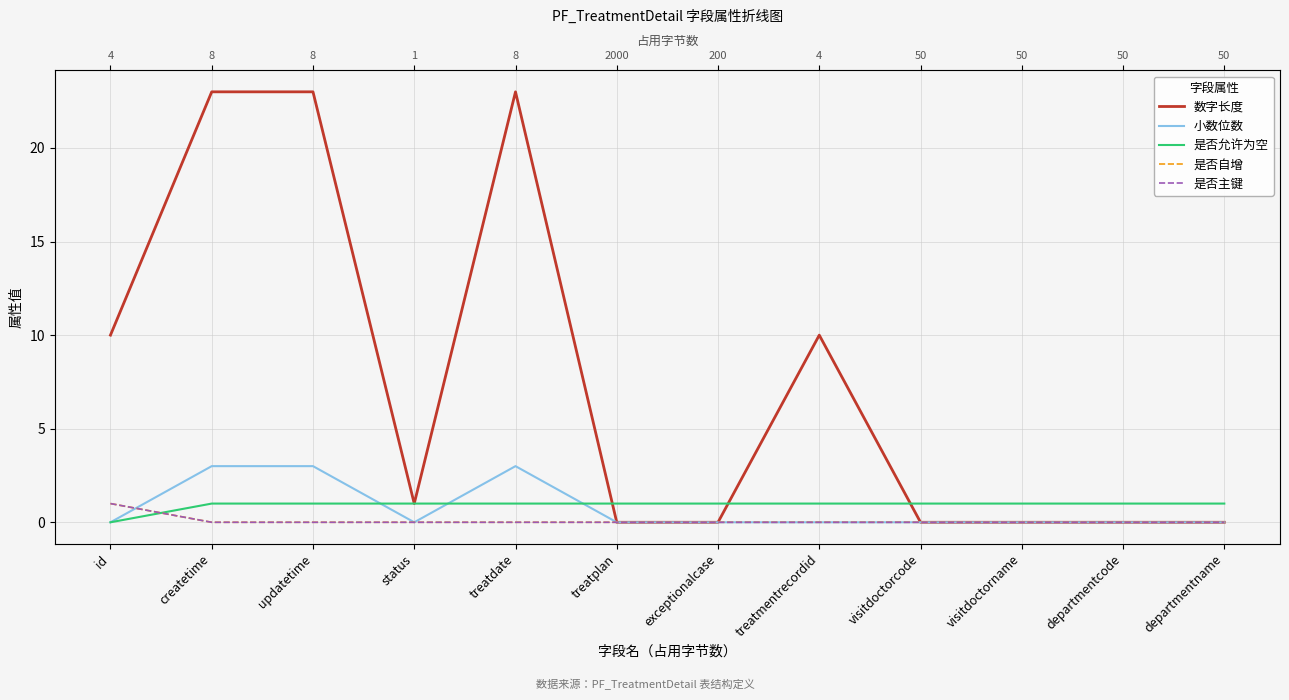

True or false: 是否主键 has a value of 0 at treatplan.

True